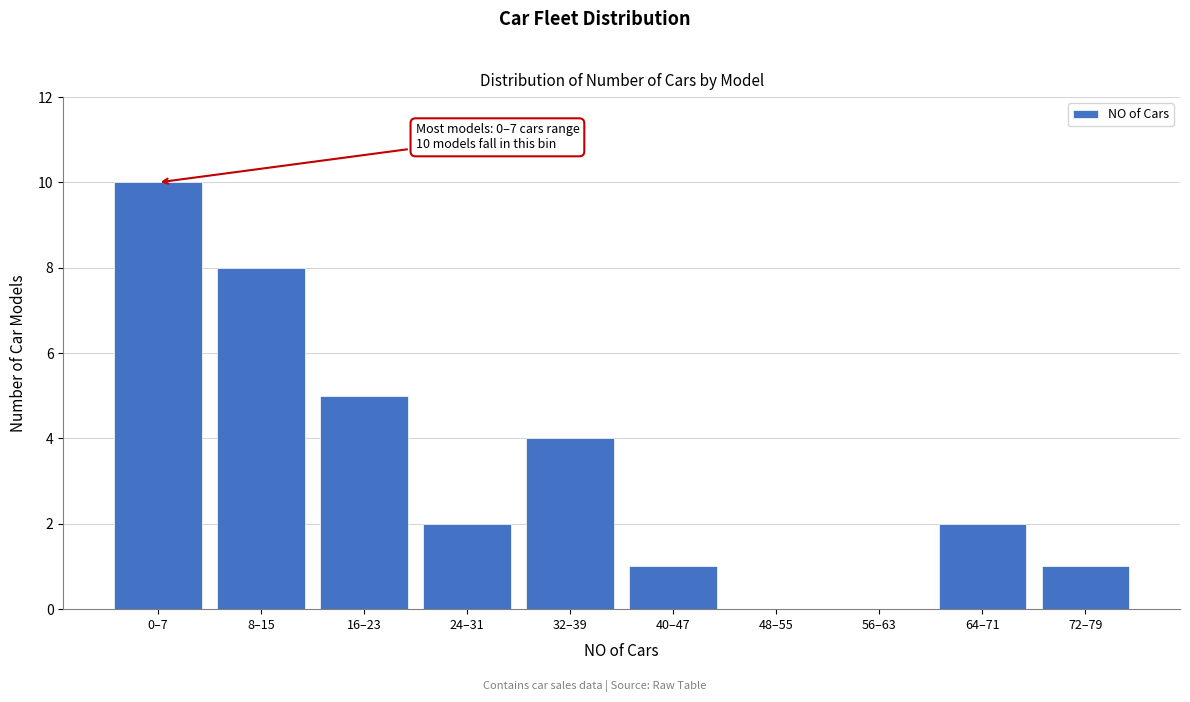

Reading left to right, list all the values displayed in this chart.

0–7=10	8–15=8	16–23=5	24–31=2	32–39=4	40–47=1	48–55=0	56–63=0	64–71=2	72–79=1